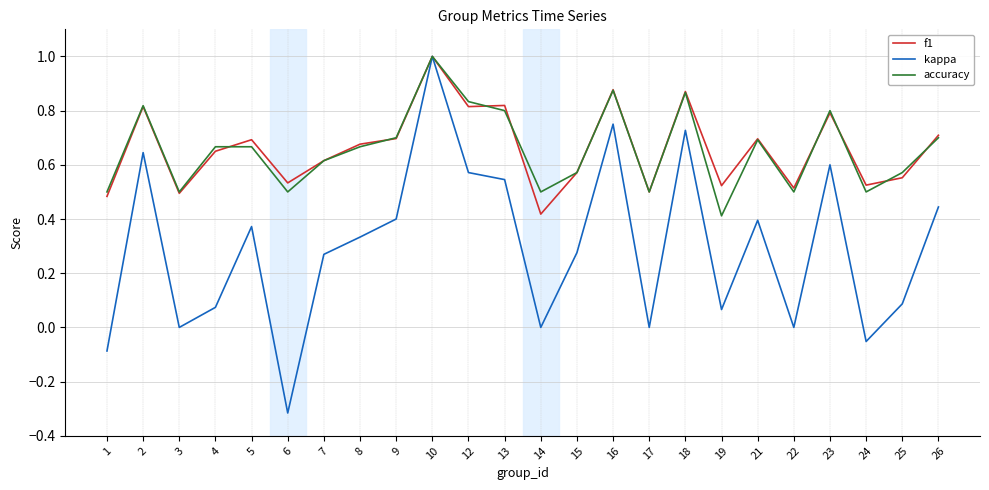

Where is the first local minimum for accuracy?

3